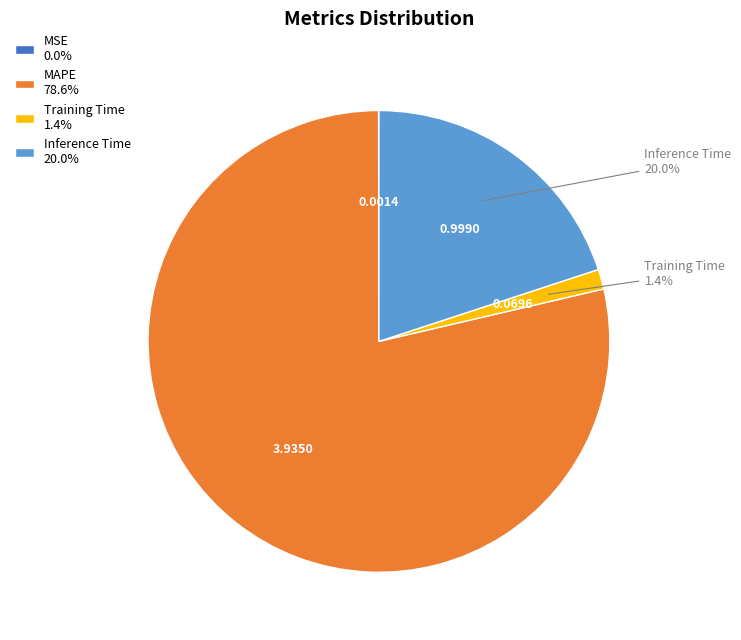

Is there any slice that represents more than half of the pie?

Yes